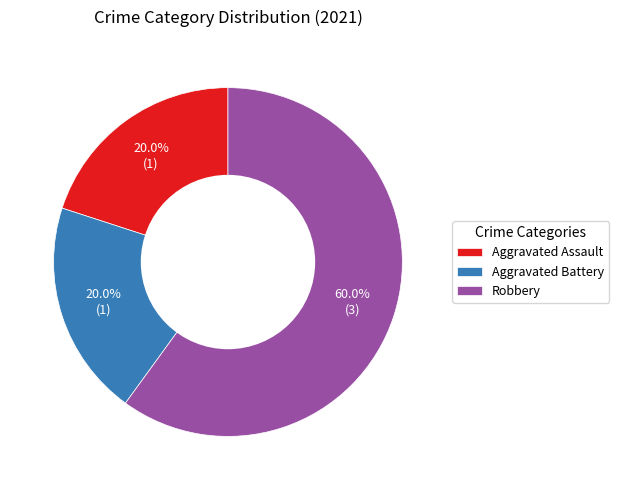

What is the majority slice?

Robbery